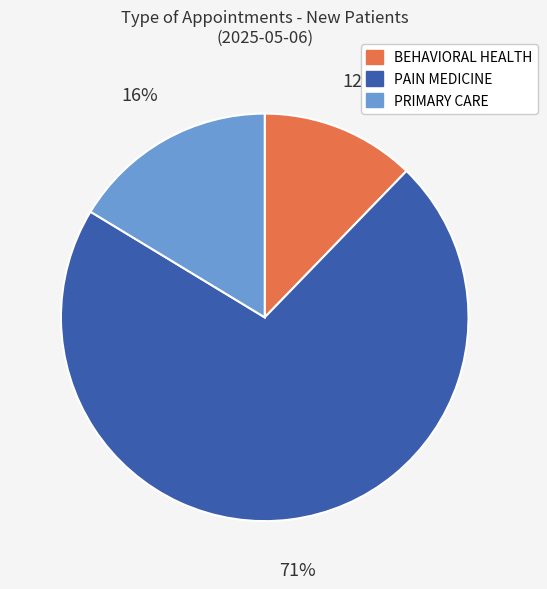

Which category has the biggest portion of the pie?

PAIN MEDICINE